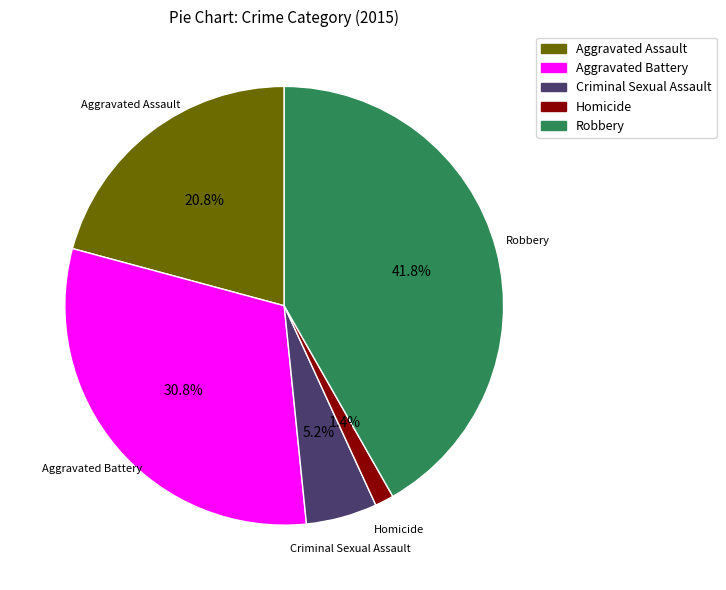

Combined, do Aggravated Battery and Criminal Sexual Assault account for over 50%?

No